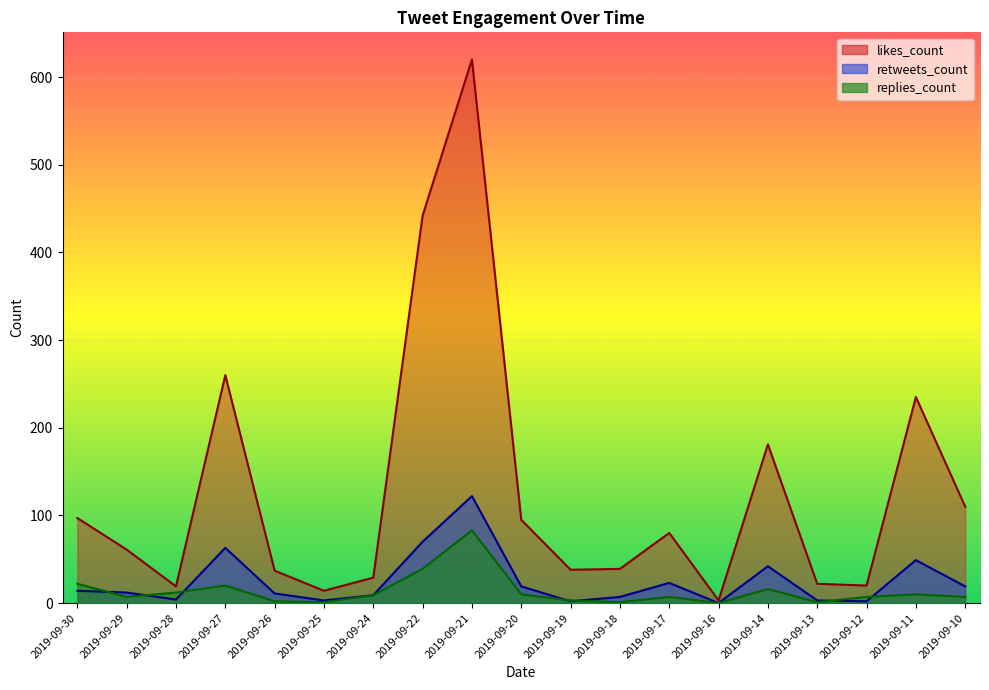

Where is retweets_count nearest to the value 61?

2019-09-27